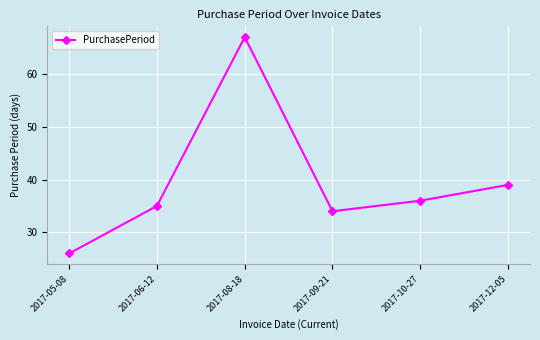

Reading right to left, what are all the values shown in this chart?

2017-12-05=39	2017-10-27=36	2017-09-21=34	2017-08-18=67	2017-06-12=35	2017-05-08=26